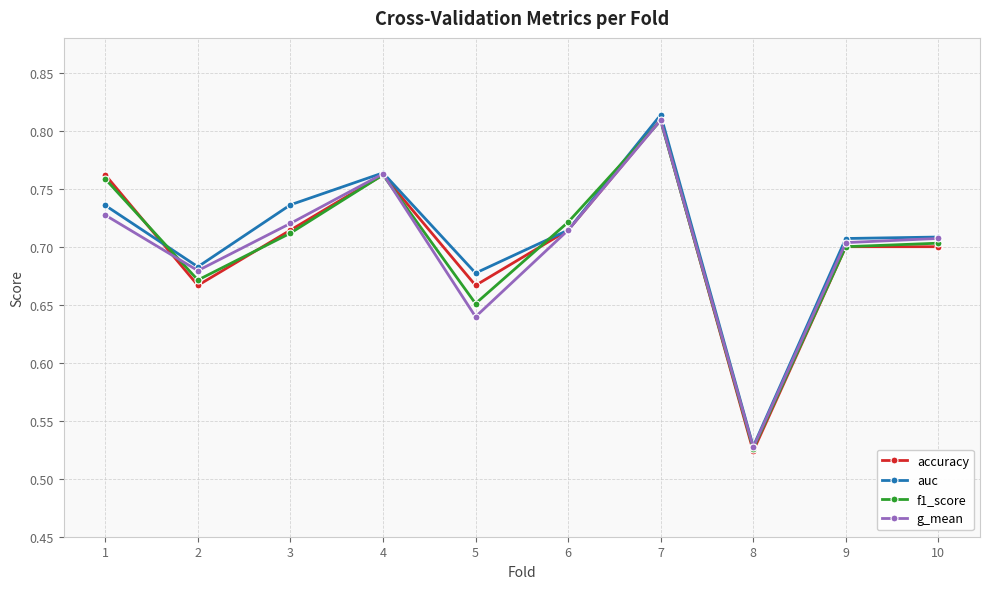

How many lines are shown in the chart?

4